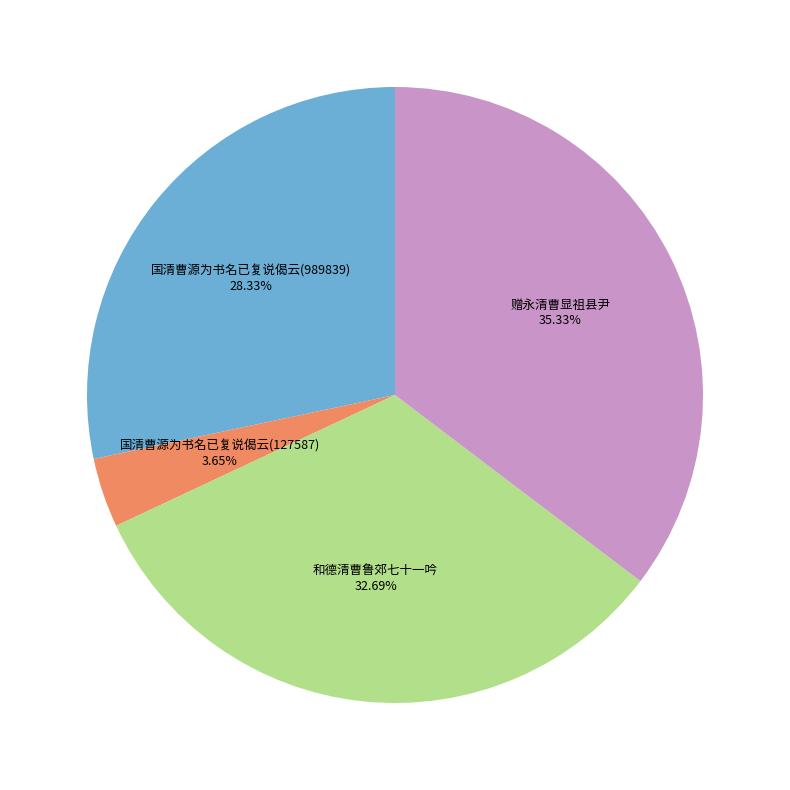

True or false: 国清曹源为书名已复说偈云(989839) accounts for 28% of the total.

True